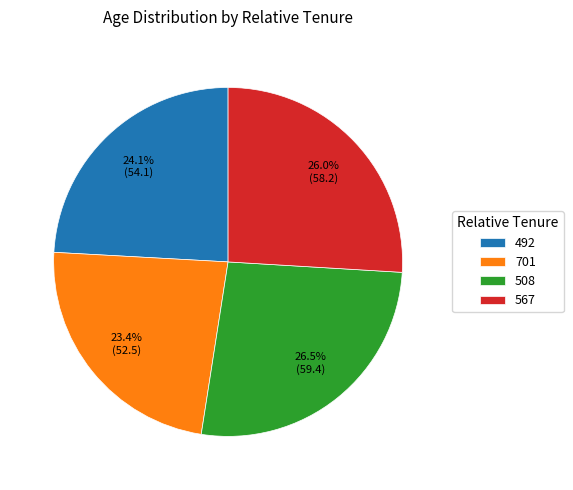

How many segments does this pie chart have?

4